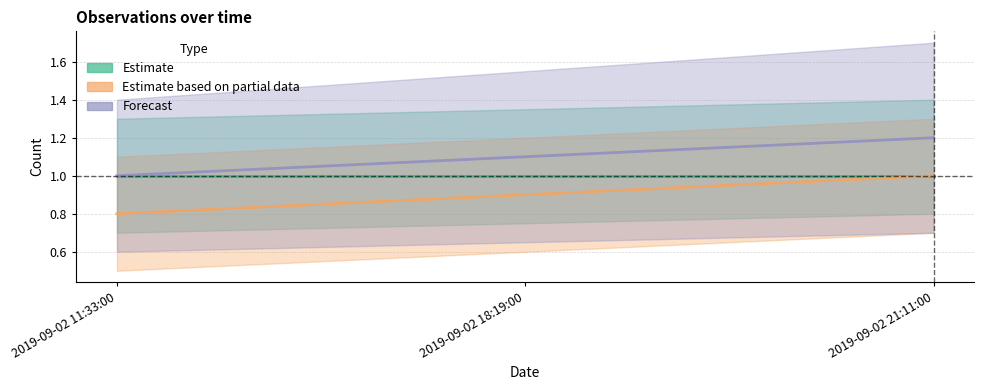

Which category has the highest value across all series?

2019-09-02 21:11:00